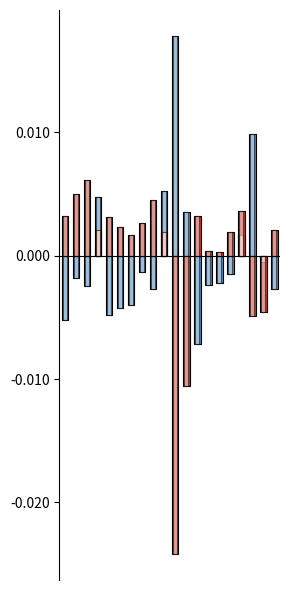

The value of تعداد تخلف سرعت غیر مجاز at 3 is 0.0. True or false?

True